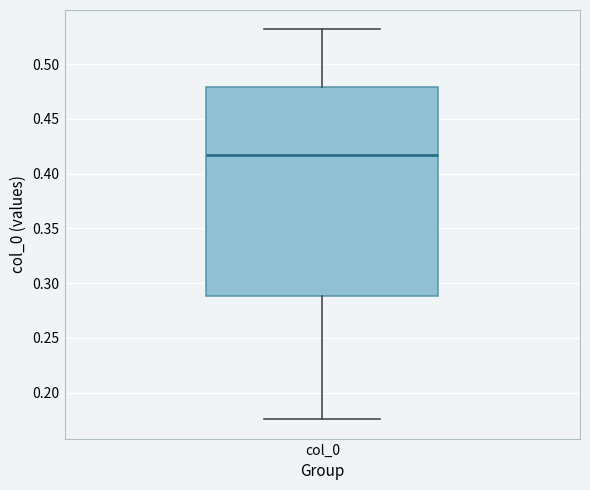

Read this box plot against the y-axis: the position of the median line, the range covered by the box, and the ends of both whiskers. The values are not printed on the chart, so give them approximately, as read against the axis.

median 0.415, box 0.290 to 0.480, whiskers 0.175 to 0.530